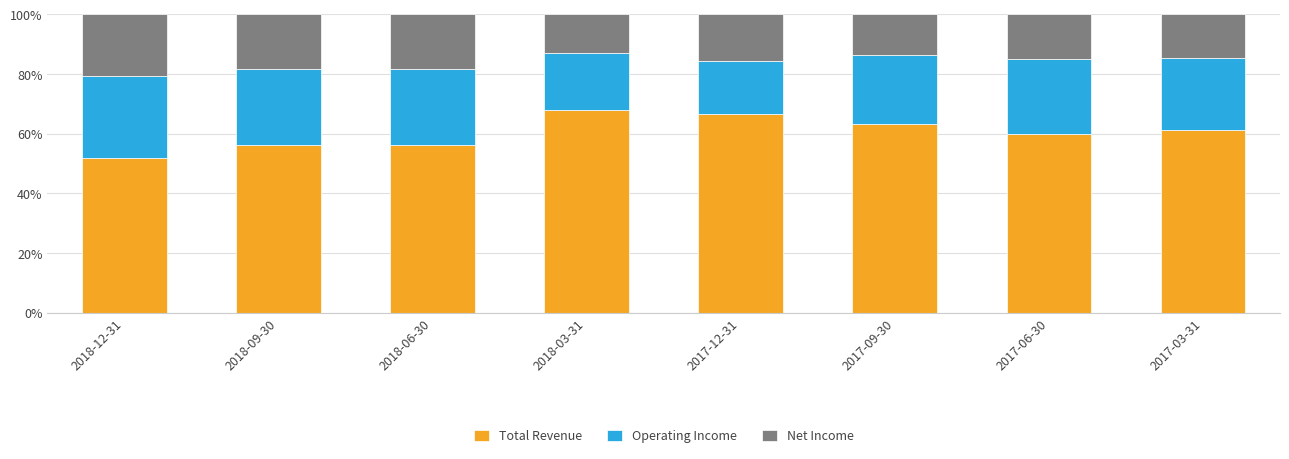

What is the sum of all Total Revenue values?

483.1